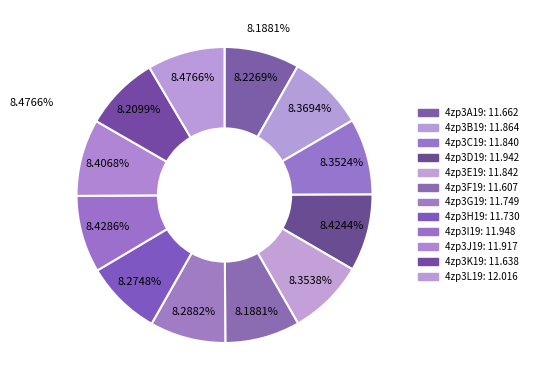

Rank the categories by value from lowest to highest.

4zp3F19, 4zp3K19, 4zp3A19, 4zp3H19, 4zp3G19, 4zp3C19, 4zp3E19, 4zp3B19, 4zp3J19, 4zp3D19, 4zp3I19, 4zp3L19